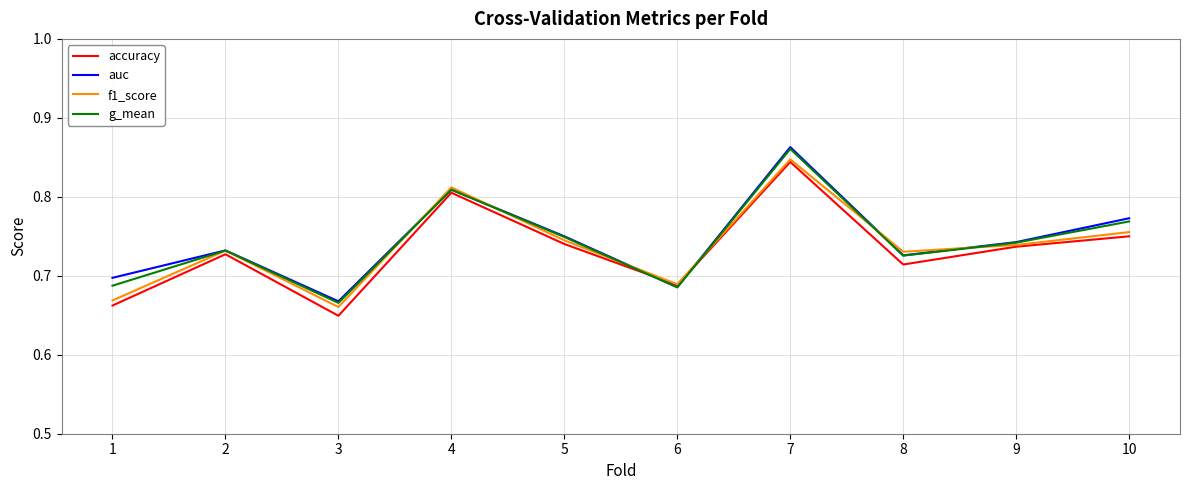

How many lines are shown in the chart?

4